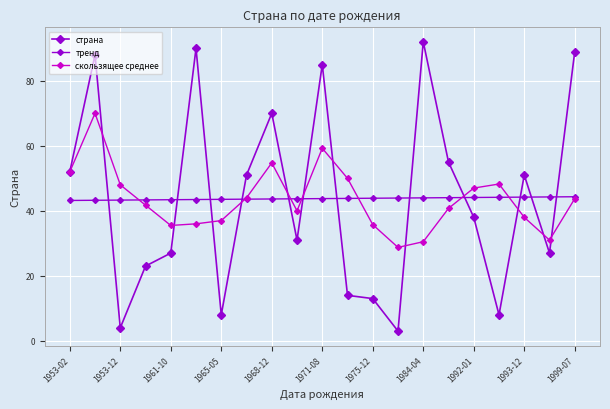

How many distinct data groups are displayed?

3